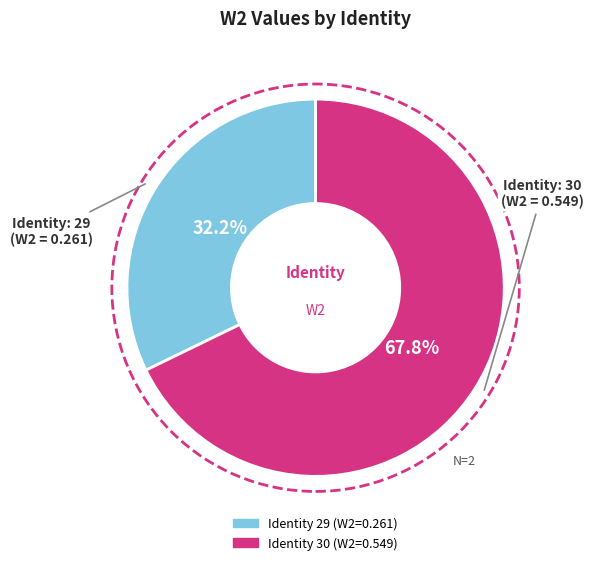

To the nearest percent, what is the average slice percentage?

50%